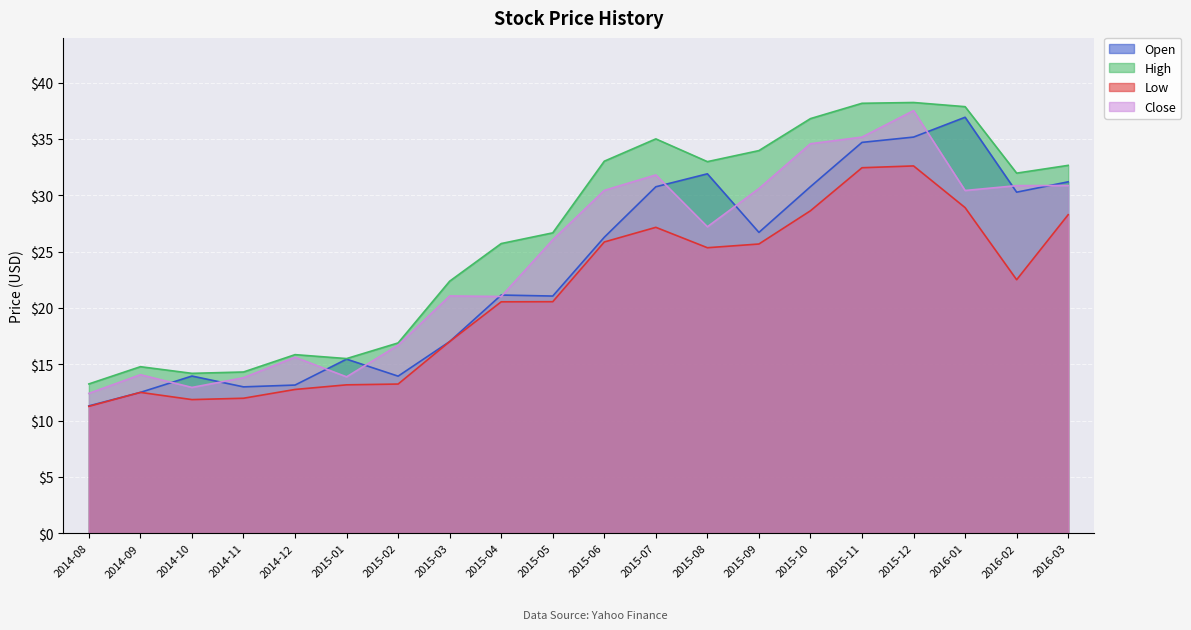

What is the value of the High bar at the 16th from the left?

38.2